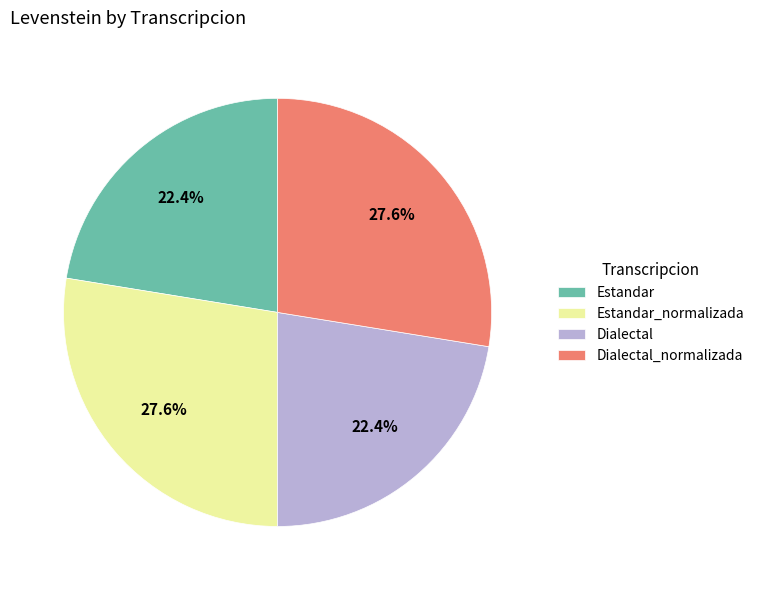

Combined, do Estandar and Dialectal account for over 50%?

No